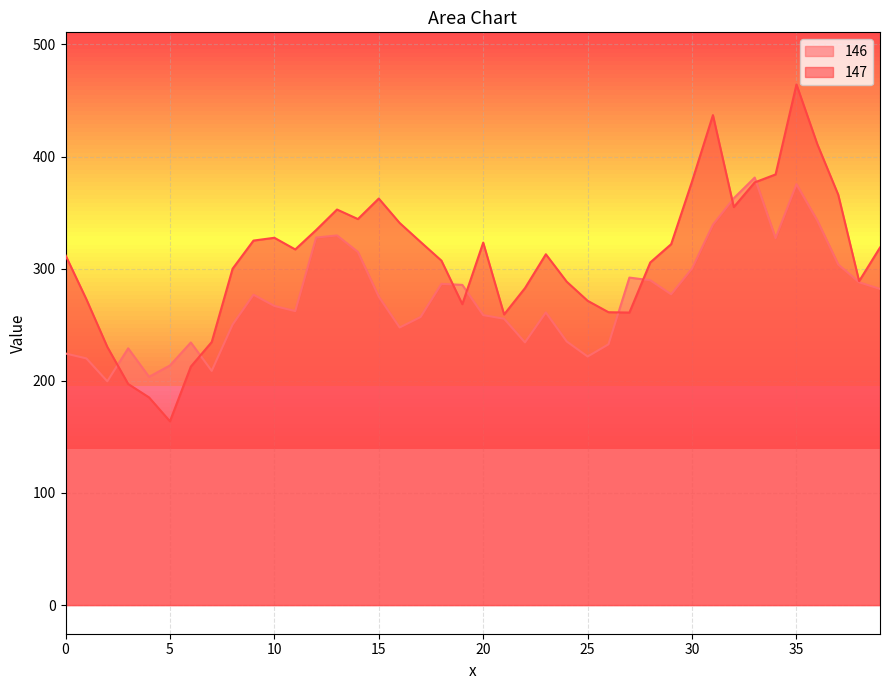

What is the minimum value shown in the chart?

163.9